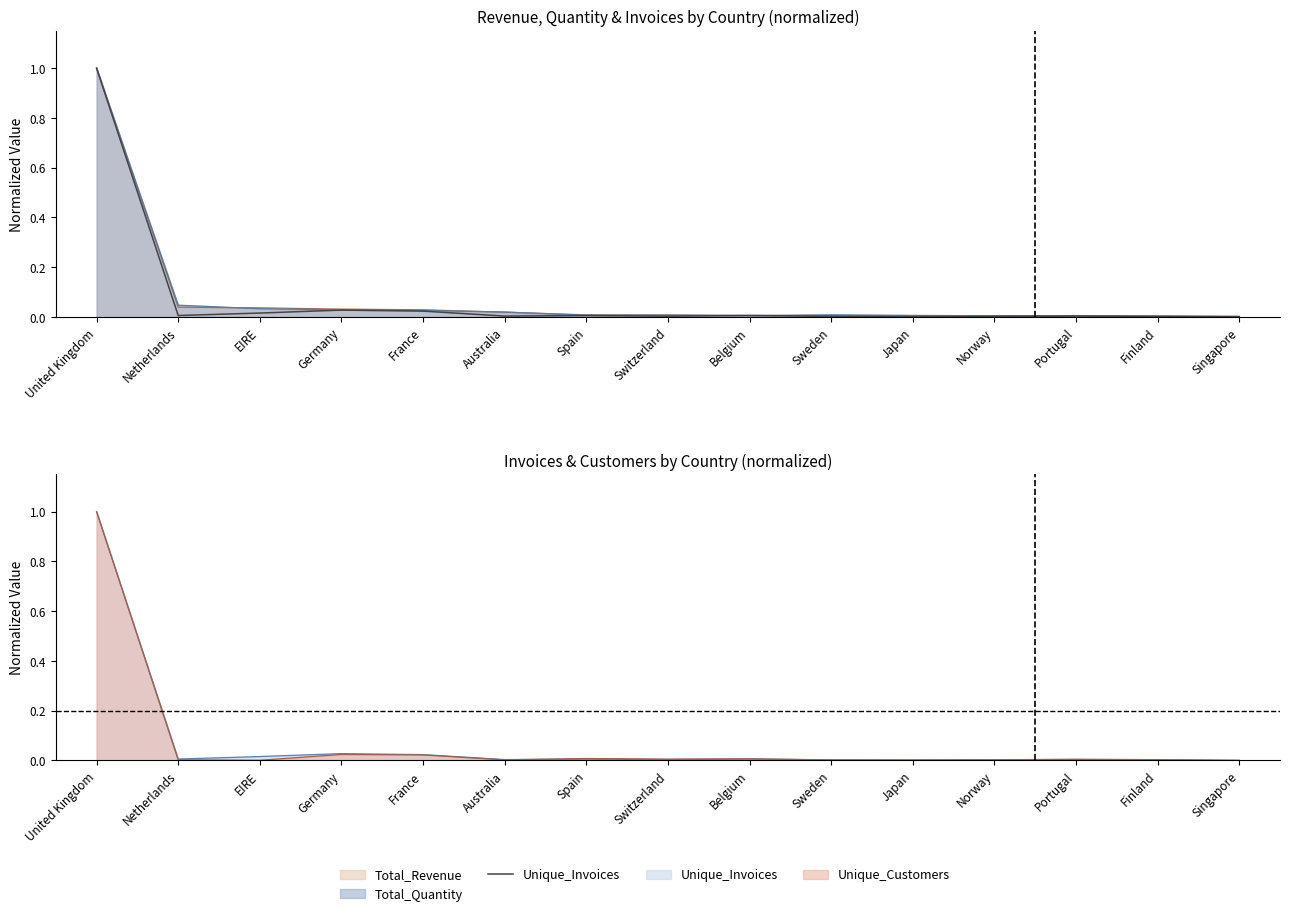

True or false: the data shows 0.0 at Germany.

False